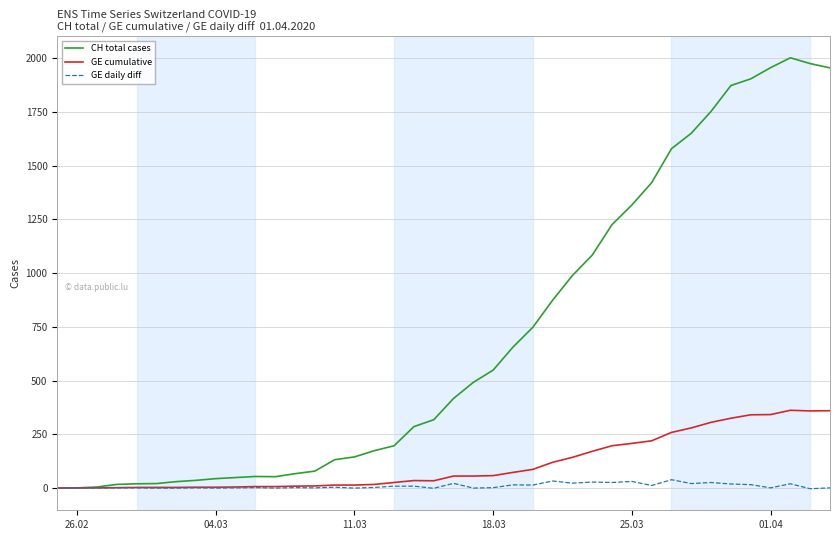

Rank the series by their maximum value, from lowest to highest.

GE daily diff, GE cumulative, CH total cases